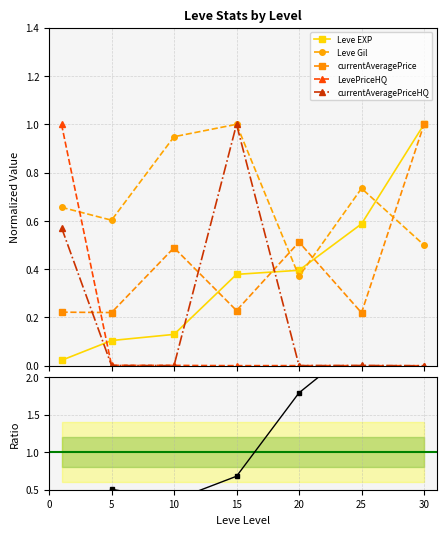

What is the value of the LevePriceHQ point at the 1st from the left?

1.0